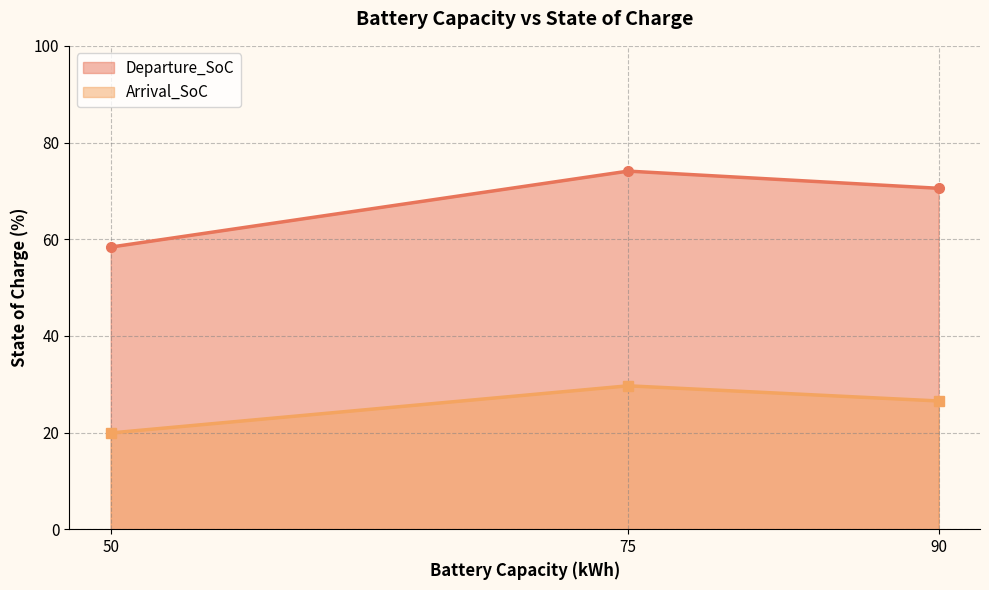

What is the average value of the Departure_SoC series?

67.7